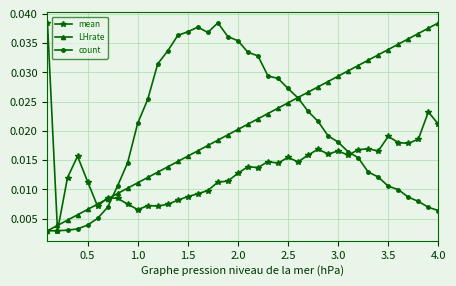

True or false: LHrate has more than 2 points higher than both neighbors.

False